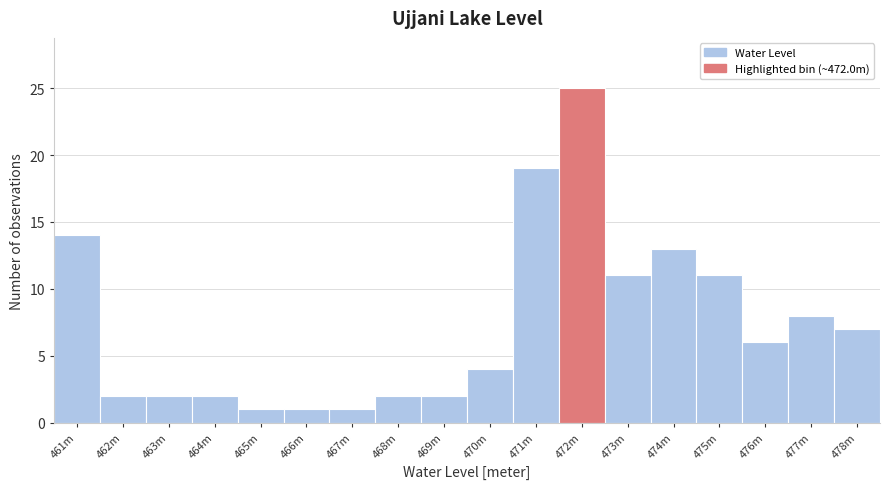

Reading left to right, transcribe all the data shown in this chart.

14	2	2	2	1	1	1	2	2	4	19	25	11	13	11	6	8	7